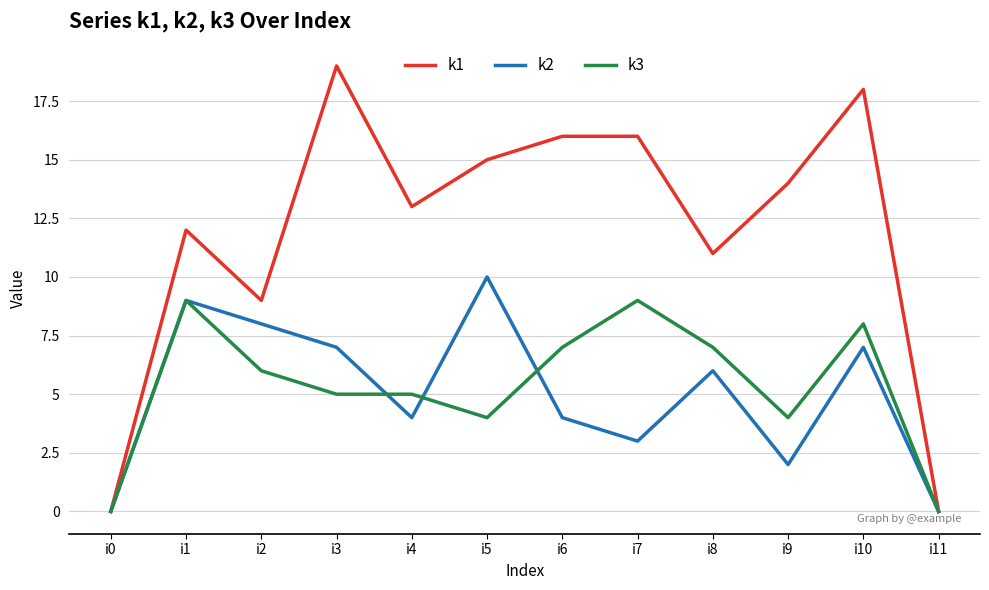

Is the value of k2 at i7 greater than the value of k1 at i4?

No